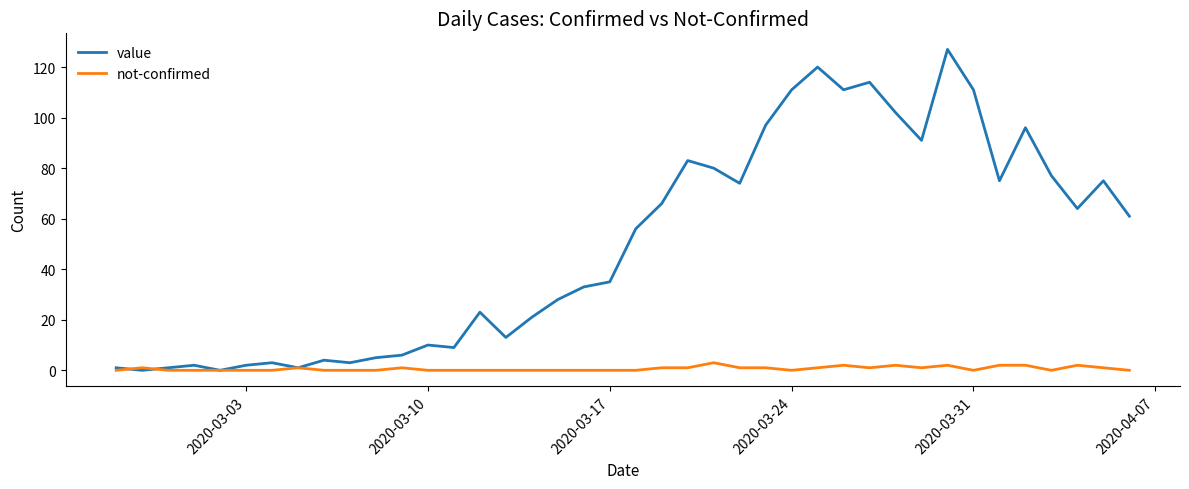

How many lines are shown in the chart?

2